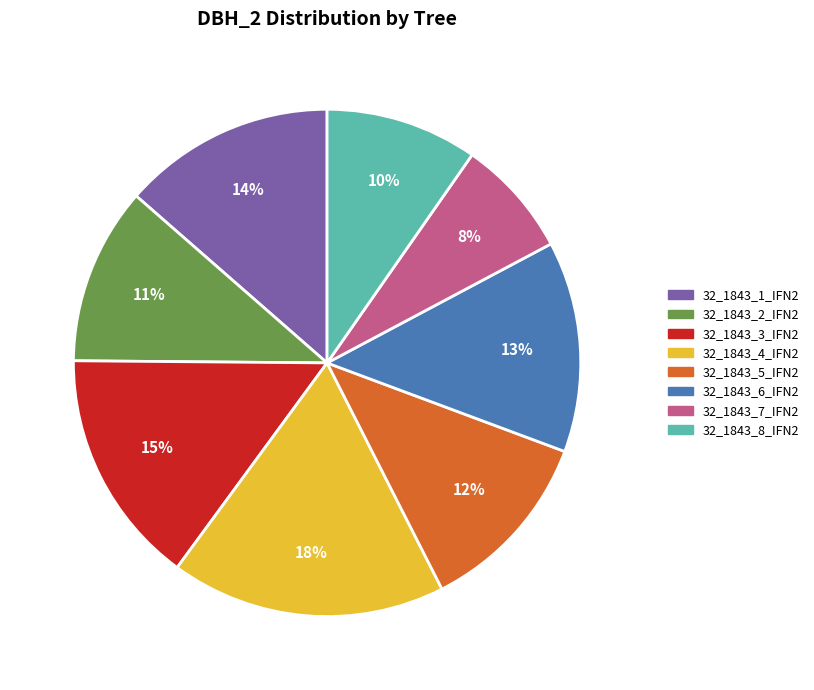

Which has a higher value, 32_1843_8_IFN2 or 32_1843_5_IFN2?

32_1843_5_IFN2